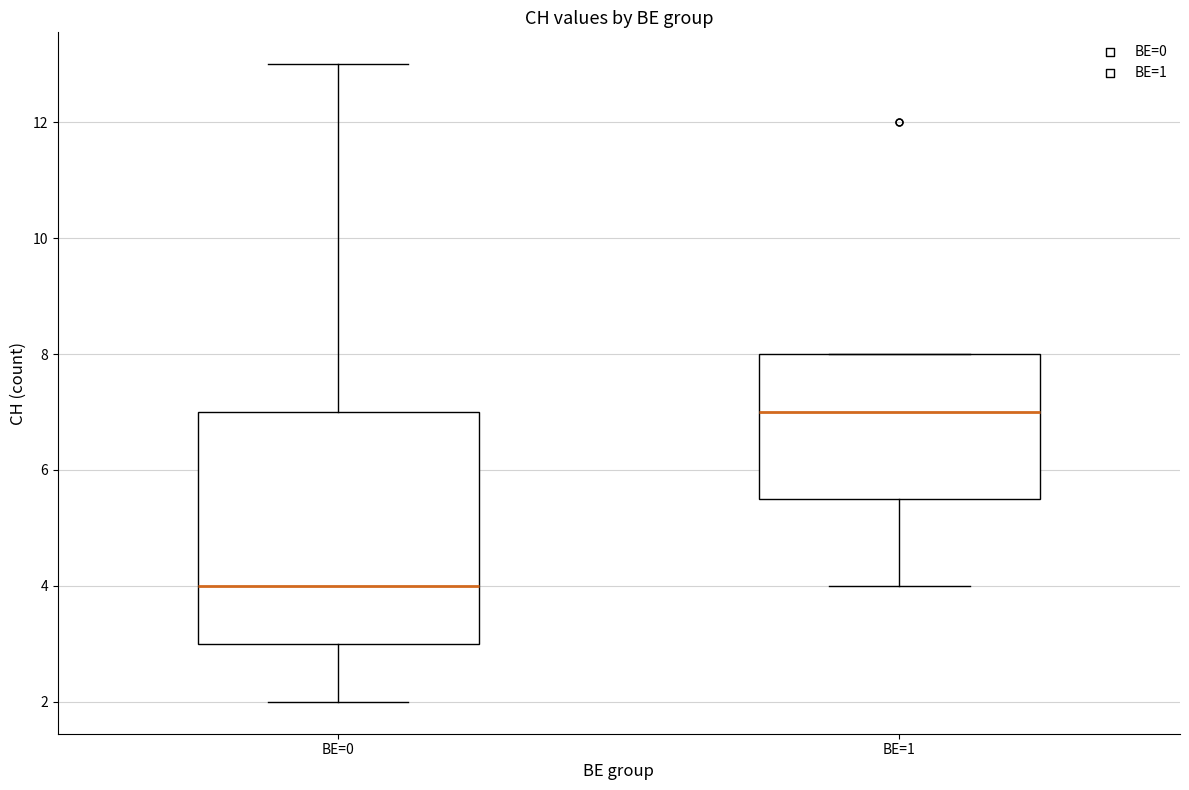

Reading left to right, transcribe this box plot: for each box, give where its median line is, the range the box spans, and where its two whiskers end, as read against the y-axis. The values are not printed on the chart, so give them approximately, as read against the axis.

BE=0: median 4.0, box 3.0 to 7.0, whiskers 2.0 to 13.0
BE=1: median 7.0, box 5.6 to 8.0, whiskers 4.0 to 8.0